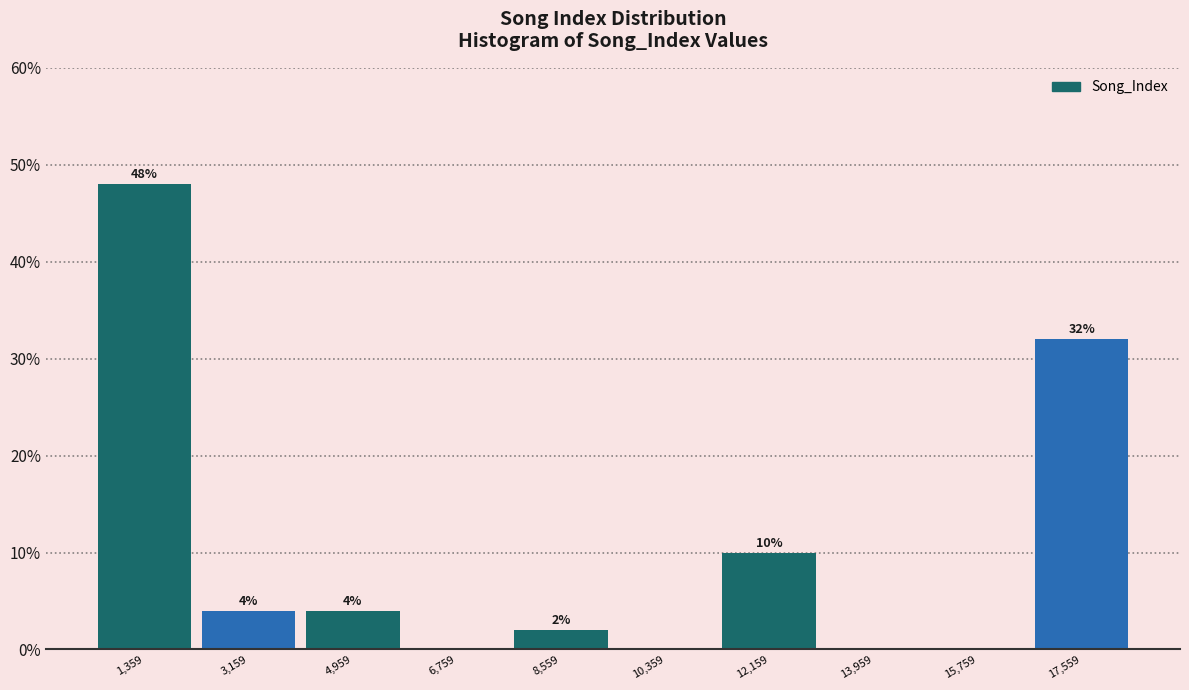

Which range on the x-axis has the tallest bar?

400 to 2200